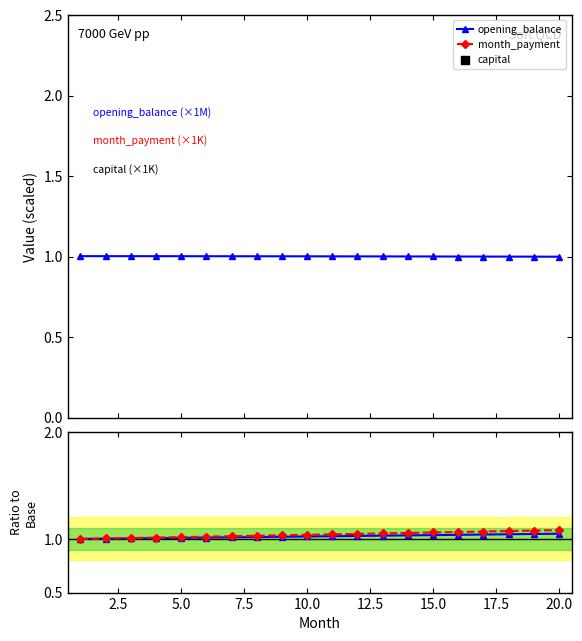

Which series has the largest Y range (max minus min)?

capital